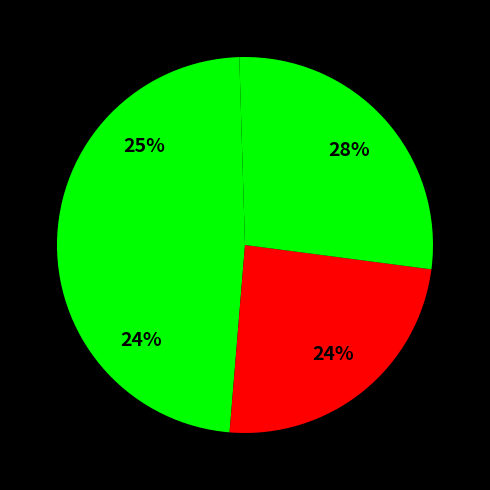

Is there a majority slice in this chart?

No